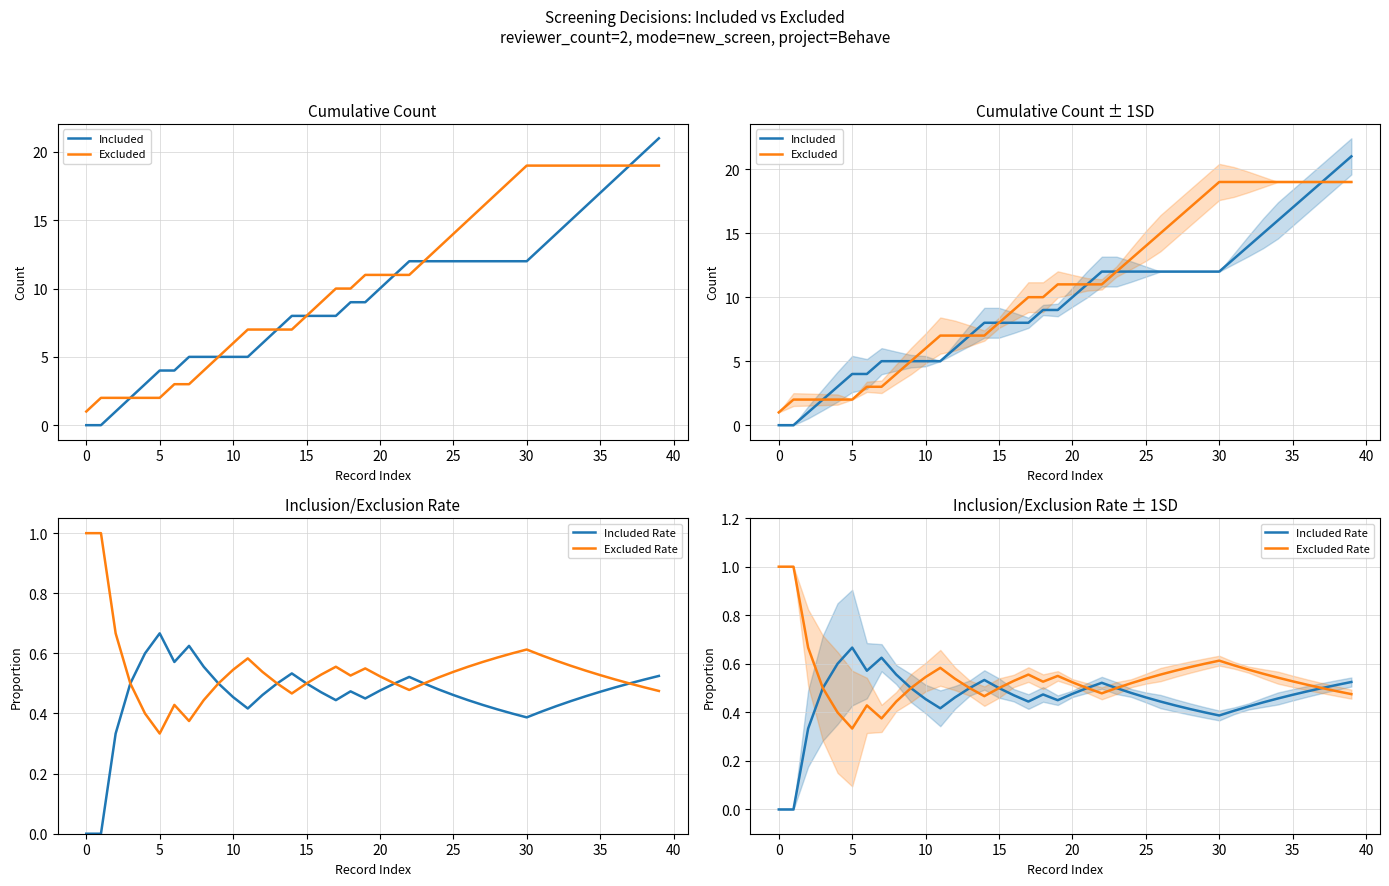

True or false: Included Rate has a value of 0.2 at 20.

False